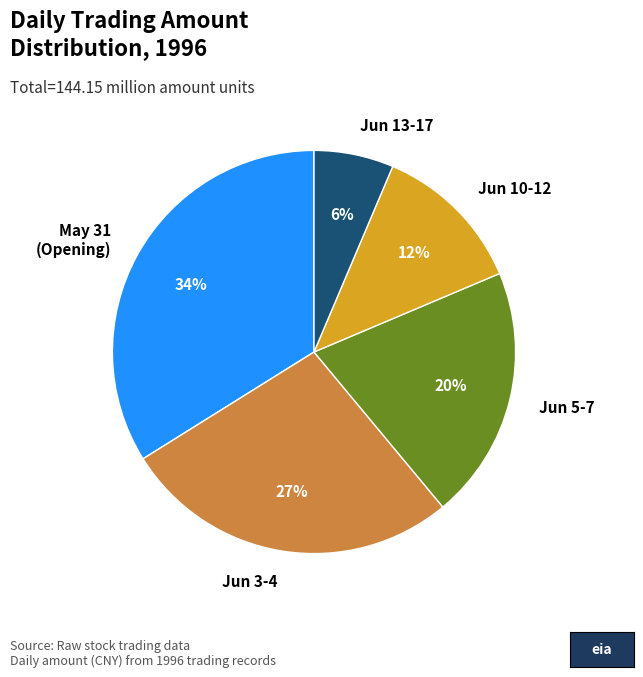

Combined, do May 31 (Opening) and Jun 3-4 account for over 50%?

Yes